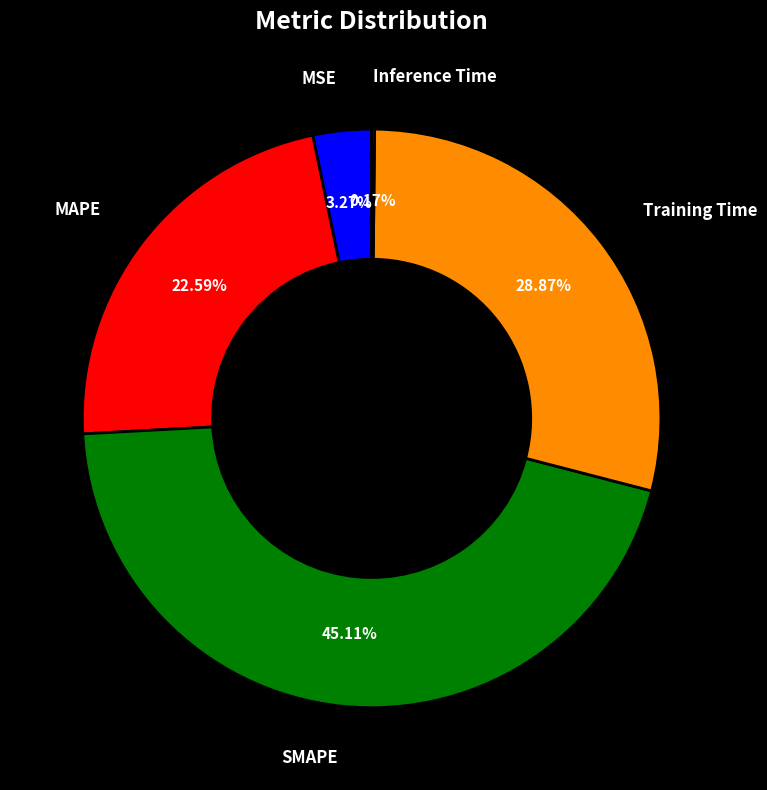

Which has a higher value, MSE or MAPE?

MAPE